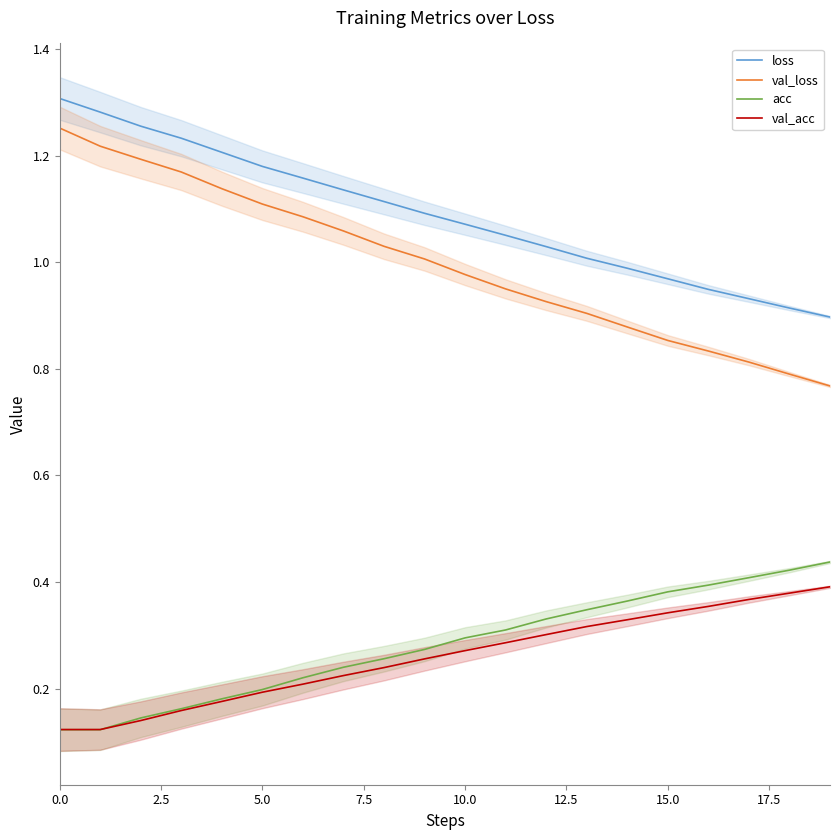

True or false: val_loss and val_acc intersect in this chart.

False